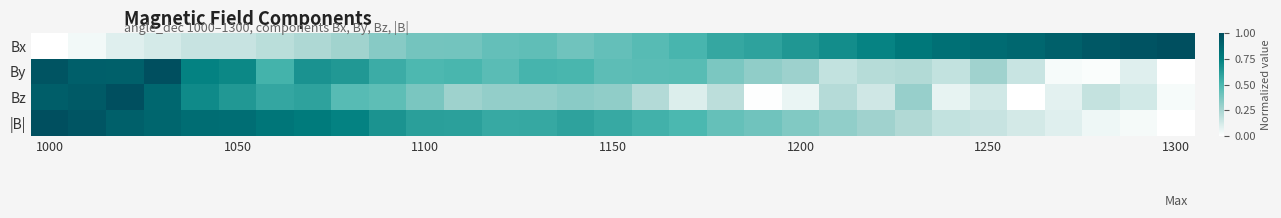

Reading right to left, transcribe all the data shown in this chart.

Bx: 1.0	1.0	1.0	0.9	0.9	0.9	0.8	0.8	0.7	0.7	0.6	0.6	0.6	0.5	0.5	0.4	0.4	0.4	0.4	0.4	0.4	0.3	0.3	0.2	0.2	0.2	0.2	0.1	0.1	0.0	0.0
By: 0.0	0.1	0.0	0.0	0.2	0.3	0.2	0.2	0.2	0.2	0.3	0.3	0.4	0.5	0.5	0.5	0.5	0.5	0.5	0.5	0.5	0.5	0.6	0.7	0.5	0.7	0.7	1.0	0.9	0.9	1.0
Bz: 0.0	0.1	0.2	0.1	0.0	0.1	0.1	0.3	0.1	0.2	0.1	0.0	0.2	0.1	0.2	0.3	0.3	0.3	0.3	0.3	0.4	0.4	0.5	0.6	0.6	0.6	0.7	0.9	1.0	0.9	0.9
|B|: 0.0	0.0	0.0	0.1	0.1	0.2	0.2	0.2	0.3	0.3	0.4	0.4	0.4	0.5	0.5	0.6	0.6	0.6	0.6	0.6	0.6	0.7	0.7	0.8	0.8	0.8	0.8	0.9	0.9	1.0	1.0